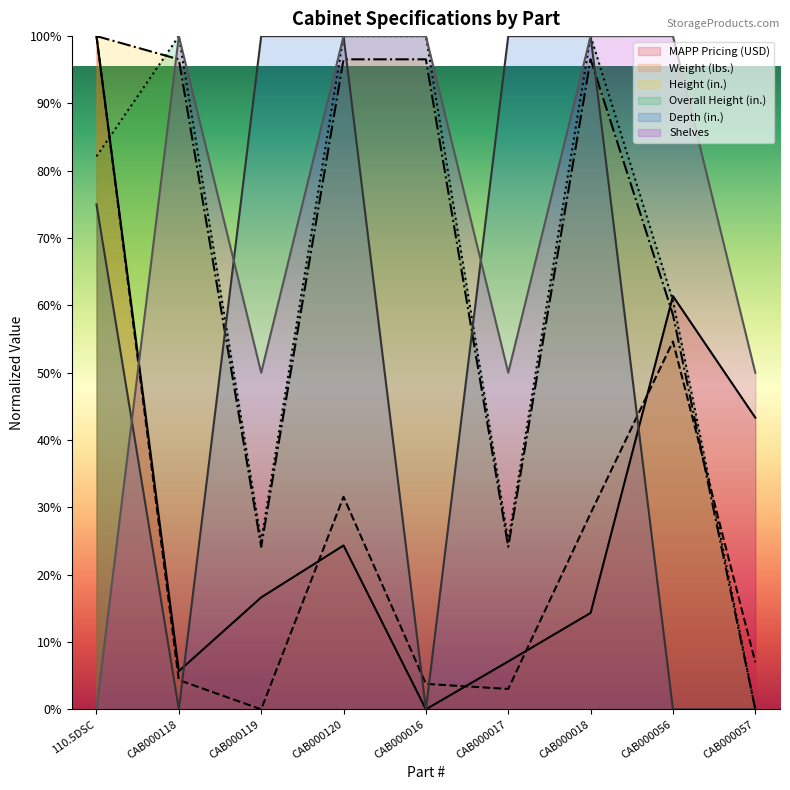

Which series ends up on top after the final intersection of Overall Height (in.) and Depth (in.)?

Overall Height (in.)